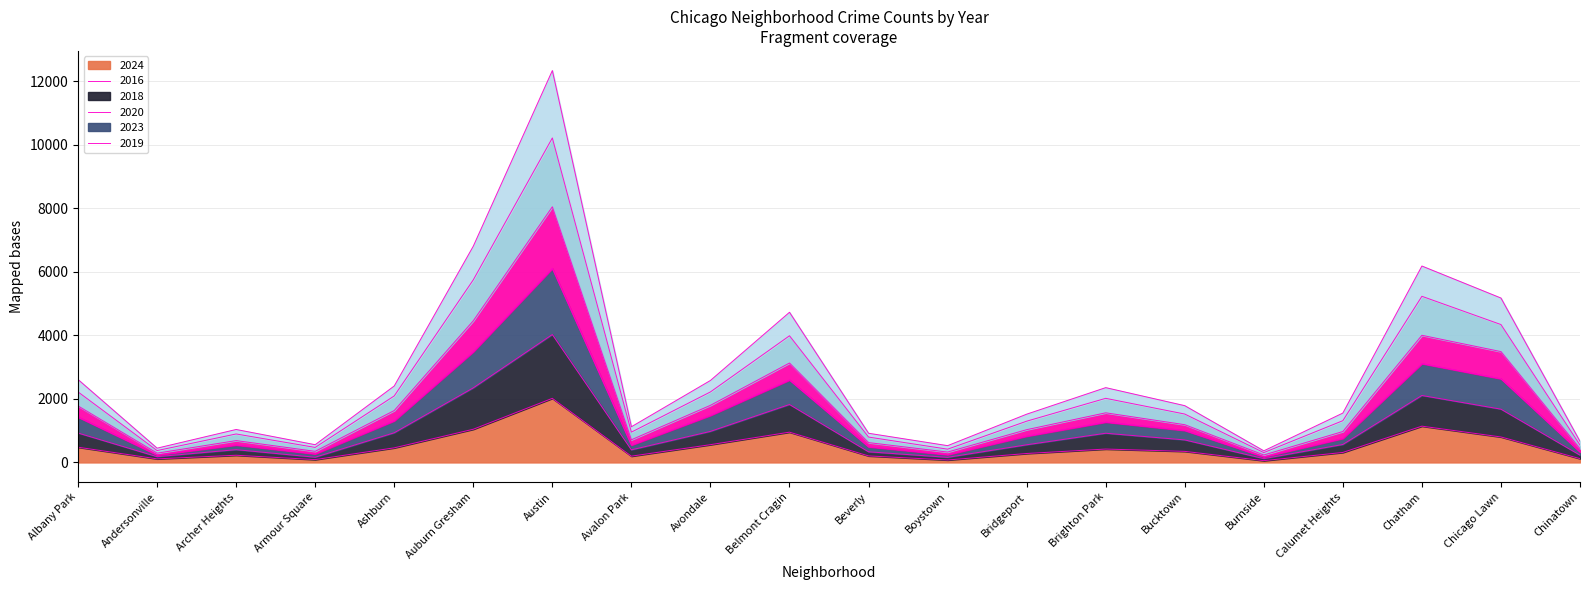

Which category has the lowest value in the 2023 series?

Burnside